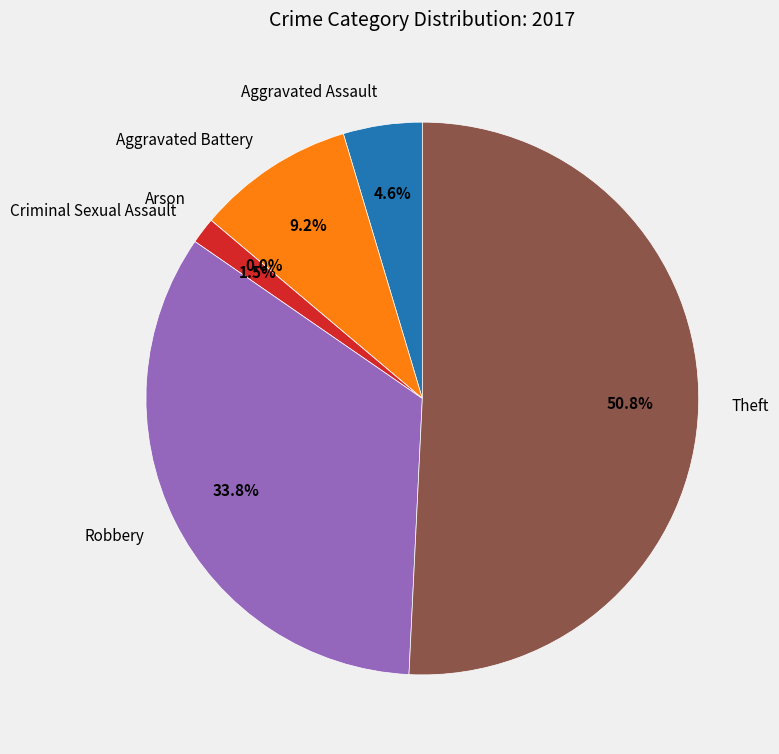

What is the change in value from Aggravated Battery to Theft?

+27